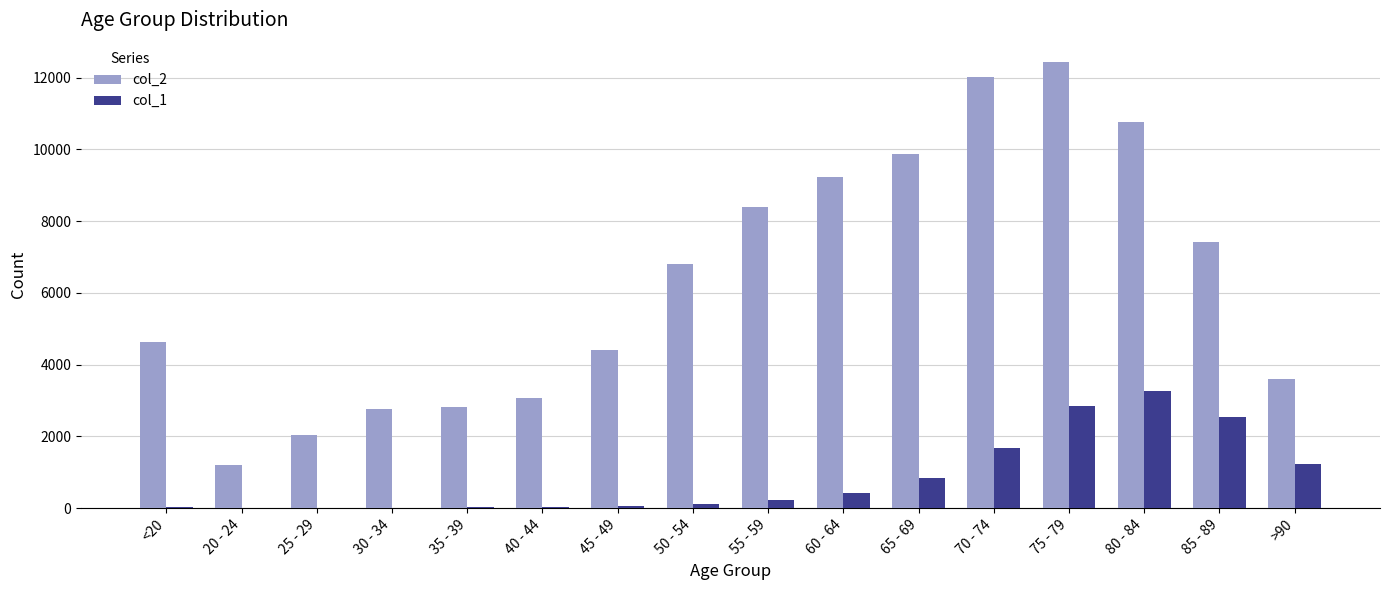

Which series has the largest total across all categories?

col_2